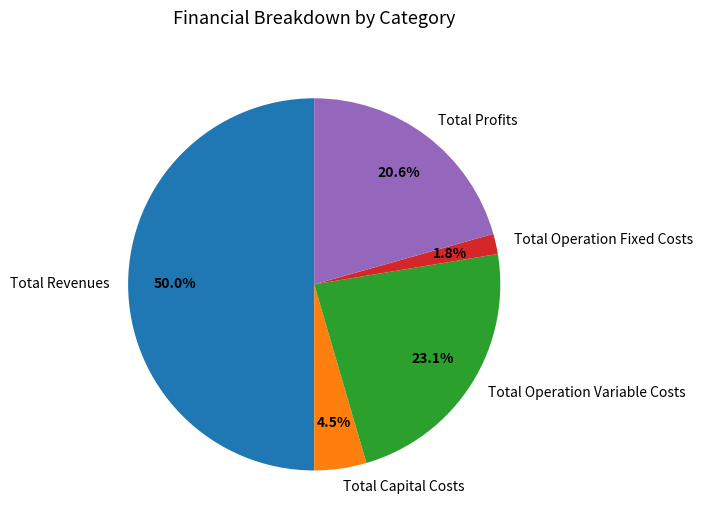

Which category has the smallest portion of the pie?

Total Operation Fixed Costs